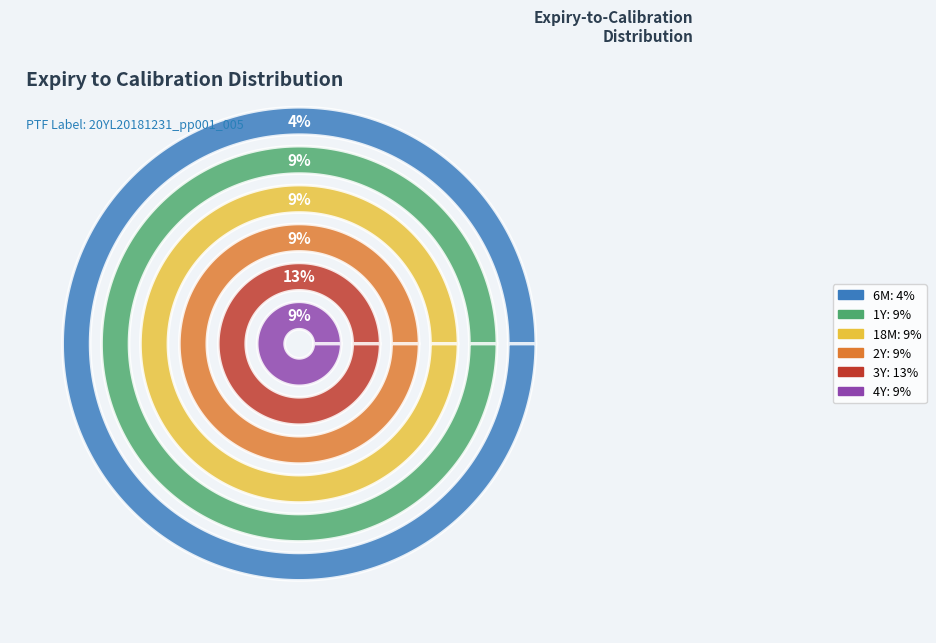

Does 20Y represent more than half of the total?

No